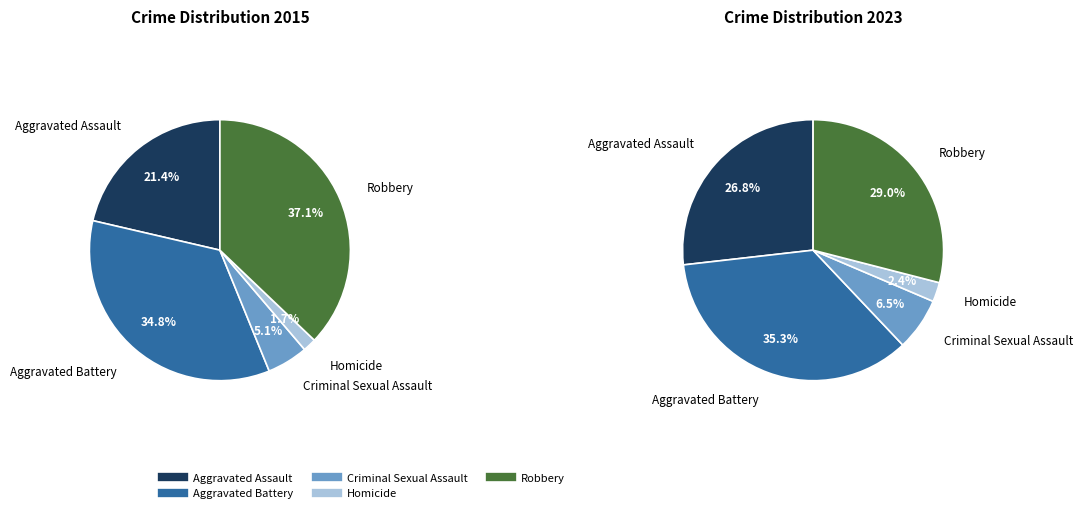

Combined, do Aggravated Battery and Robbery account for over 50%?

Yes